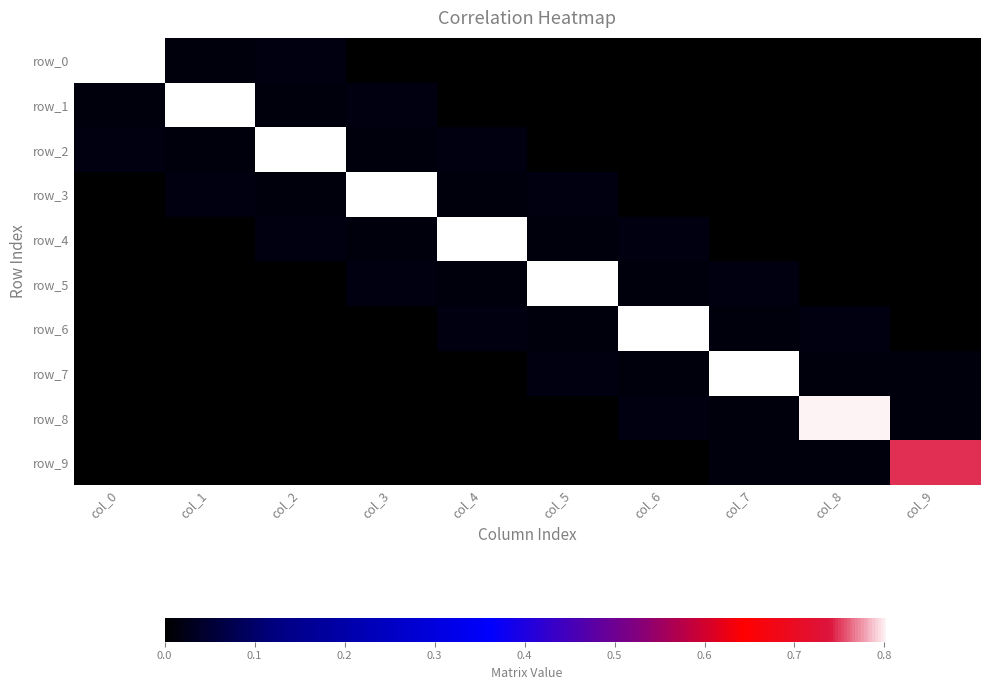

Reading right to left, transcribe all the data shown in this chart.

row_0: col_9=-0.0	col_8=0.0	col_7=-0.0	col_6=0.0	col_5=-0.0	col_4=0.0	col_3=0.0	col_2=0.0	col_1=0.0	col_0=0.8
row_1: col_9=0.0	col_8=-0.0	col_7=0.0	col_6=-0.0	col_5=0.0	col_4=0.0	col_3=0.0	col_2=0.0	col_1=0.8	col_0=0.0
row_2: col_9=-0.0	col_8=0.0	col_7=-0.0	col_6=0.0	col_5=0.0	col_4=0.0	col_3=0.0	col_2=0.8	col_1=0.0	col_0=0.0
row_3: col_9=0.0	col_8=-0.0	col_7=0.0	col_6=0.0	col_5=0.0	col_4=0.0	col_3=0.8	col_2=0.0	col_1=0.0	col_0=0.0
row_4: col_9=-0.0	col_8=0.0	col_7=0.0	col_6=0.0	col_5=0.0	col_4=0.8	col_3=0.0	col_2=0.0	col_1=0.0	col_0=0.0
row_5: col_9=0.0	col_8=0.0	col_7=0.0	col_6=0.0	col_5=0.8	col_4=0.0	col_3=0.0	col_2=0.0	col_1=0.0	col_0=-0.0
row_6: col_9=0.0	col_8=0.0	col_7=0.0	col_6=0.8	col_5=0.0	col_4=0.0	col_3=0.0	col_2=0.0	col_1=-0.0	col_0=0.0
row_7: col_9=0.0	col_8=0.0	col_7=0.8	col_6=0.0	col_5=0.0	col_4=0.0	col_3=0.0	col_2=-0.0	col_1=0.0	col_0=-0.0
row_8: col_9=0.0	col_8=0.8	col_7=0.0	col_6=0.0	col_5=0.0	col_4=0.0	col_3=-0.0	col_2=0.0	col_1=-0.0	col_0=0.0
row_9: col_9=0.7	col_8=0.0	col_7=0.0	col_6=0.0	col_5=0.0	col_4=-0.0	col_3=0.0	col_2=-0.0	col_1=0.0	col_0=-0.0